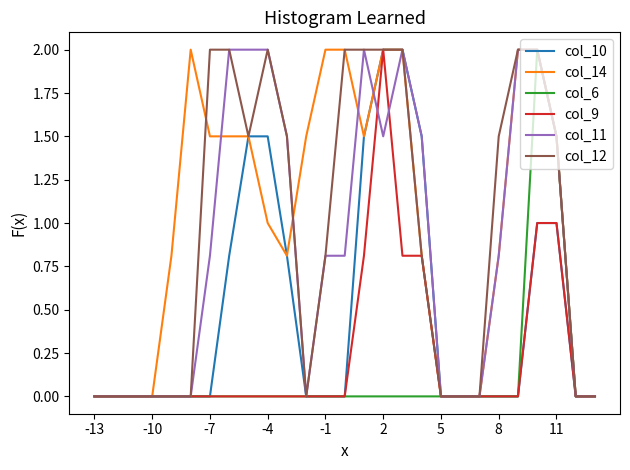

What is the maximum value for col_11?

2.0